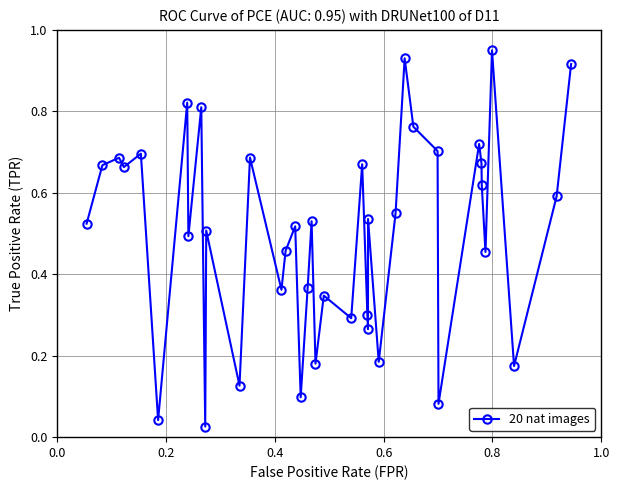

True or false: the data has more than 1 interior local peaks.

True